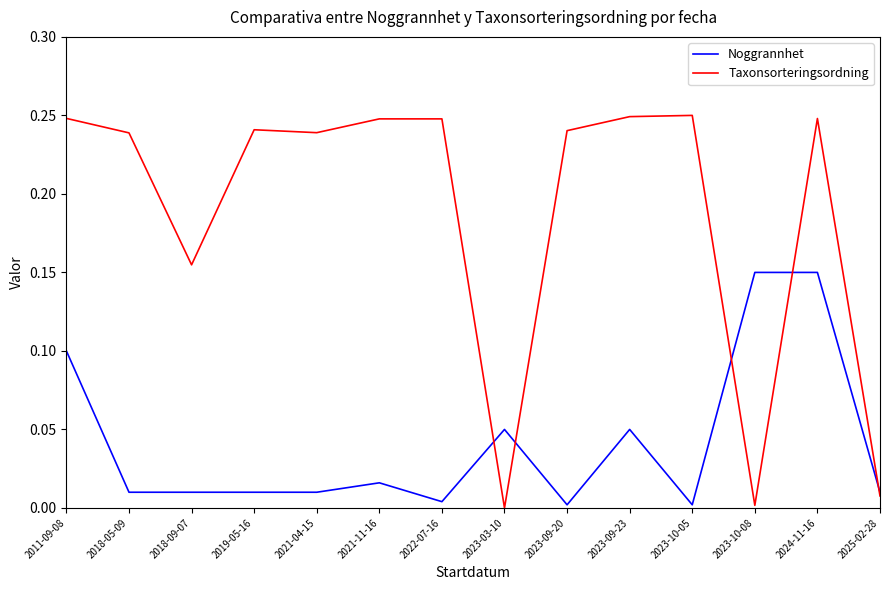

The Noggrannhet series shows 0.0 at 2023-10-05. True or false?

True